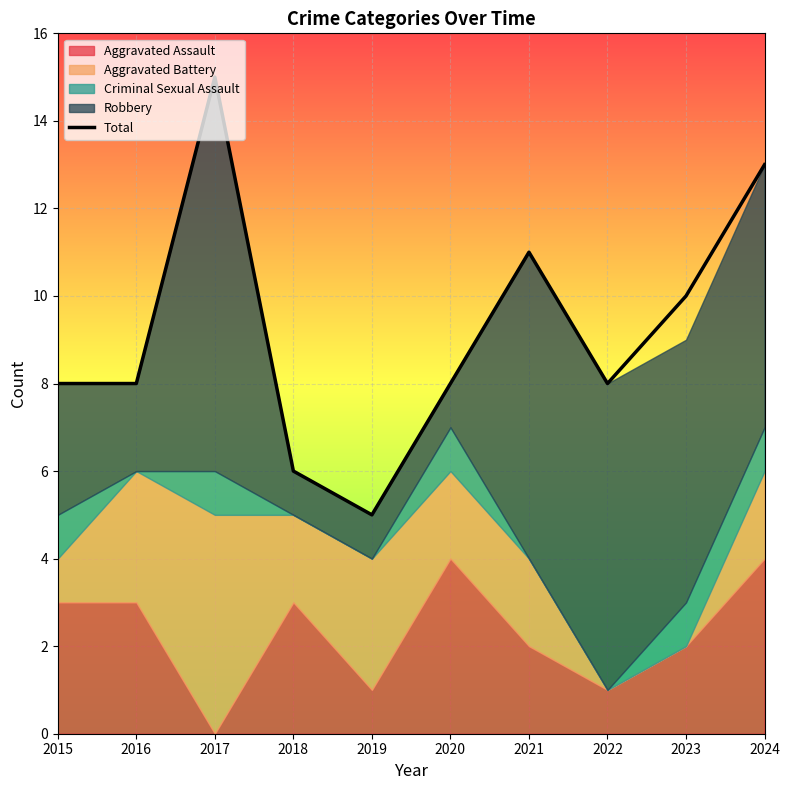

At which category does the chart reach its minimum across all series?

2019